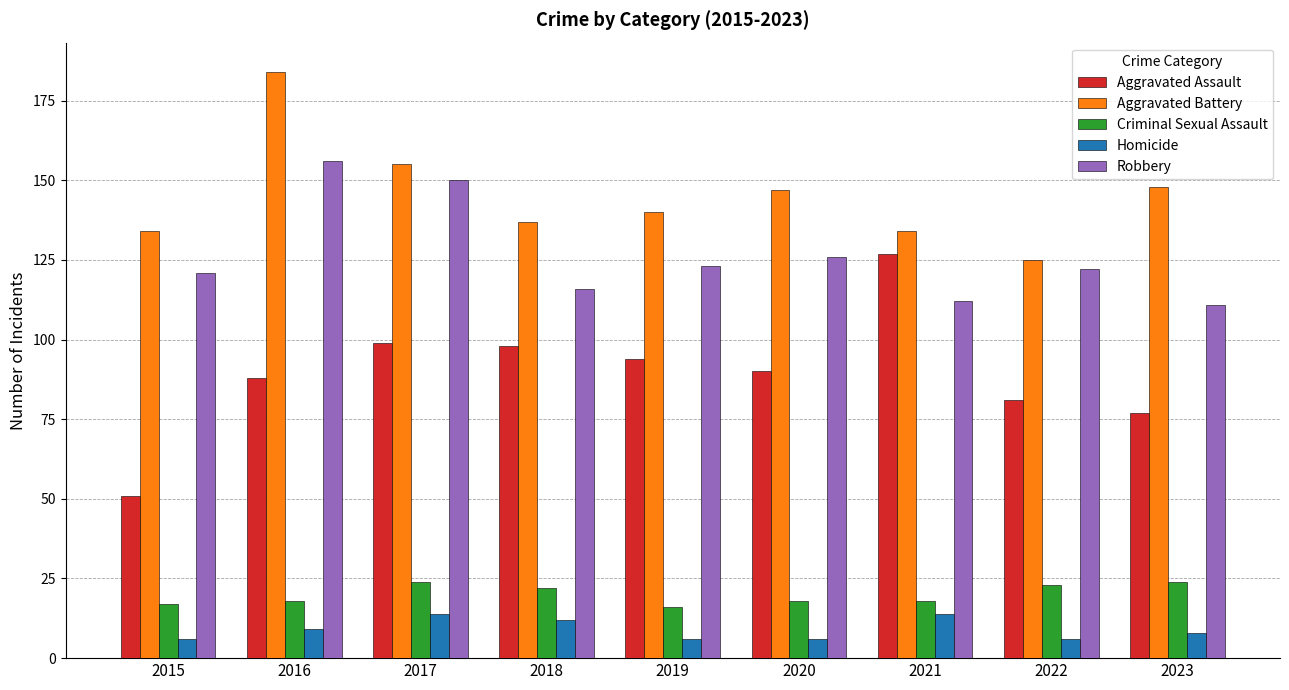

Rank the series at 2017 from highest to lowest value.

Aggravated Battery, Robbery, Aggravated Assault, Criminal Sexual Assault, Homicide